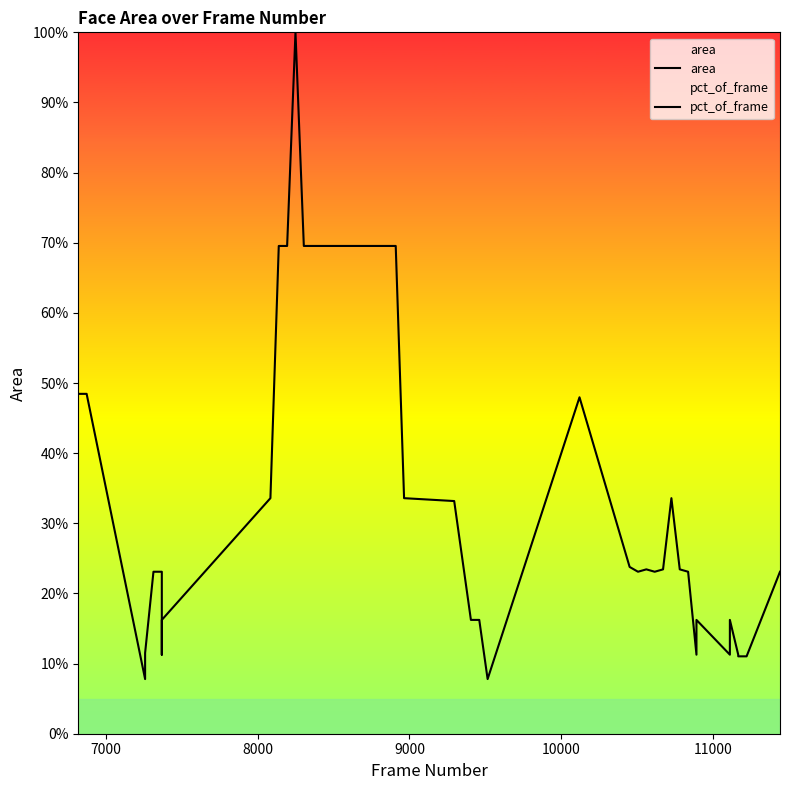

The value of area at 30 is 37.1. True or false?

False